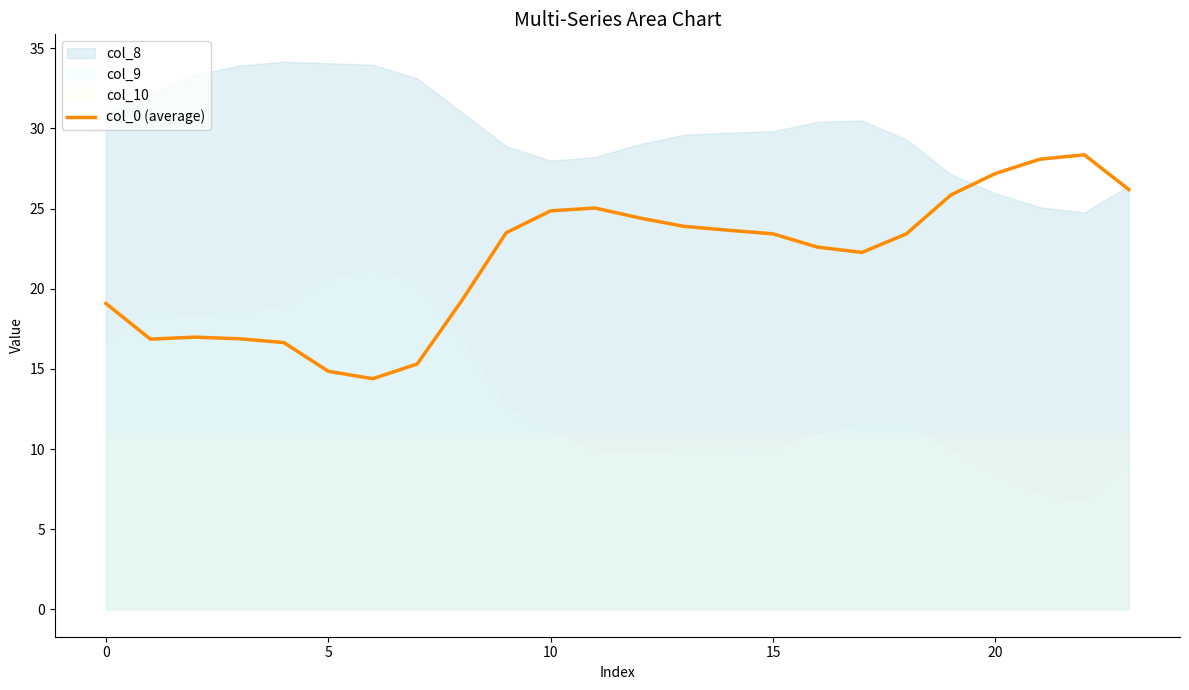

The col_0 (average) series shows 14.9 at 5. True or false?

True